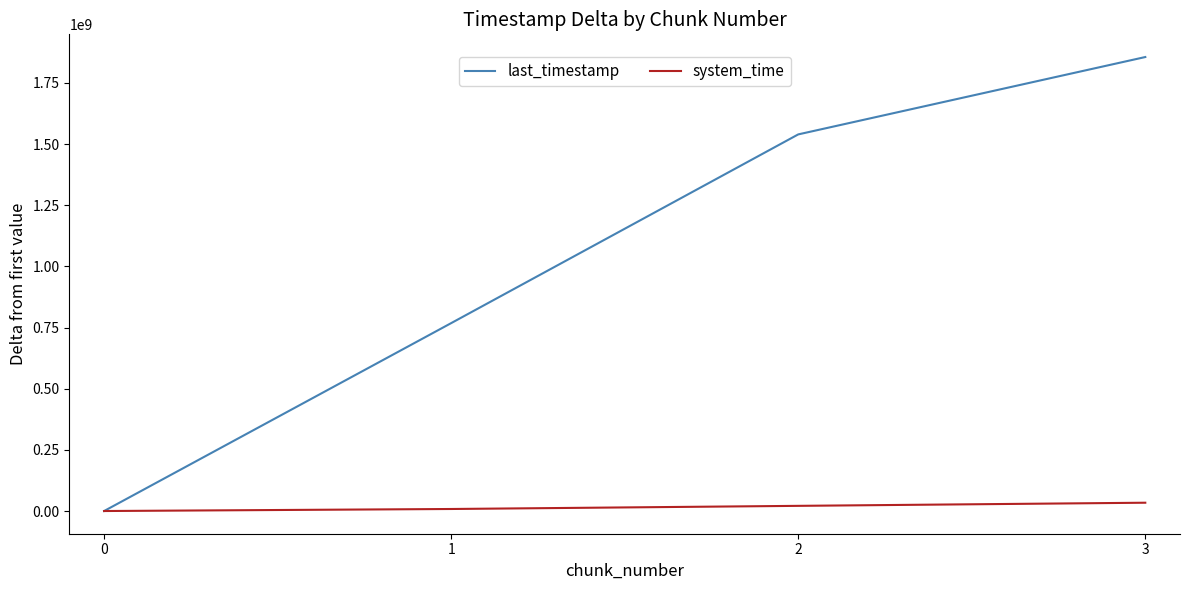

Is the value of last_timestamp at 1 greater than the value of system_time at 0?

Yes